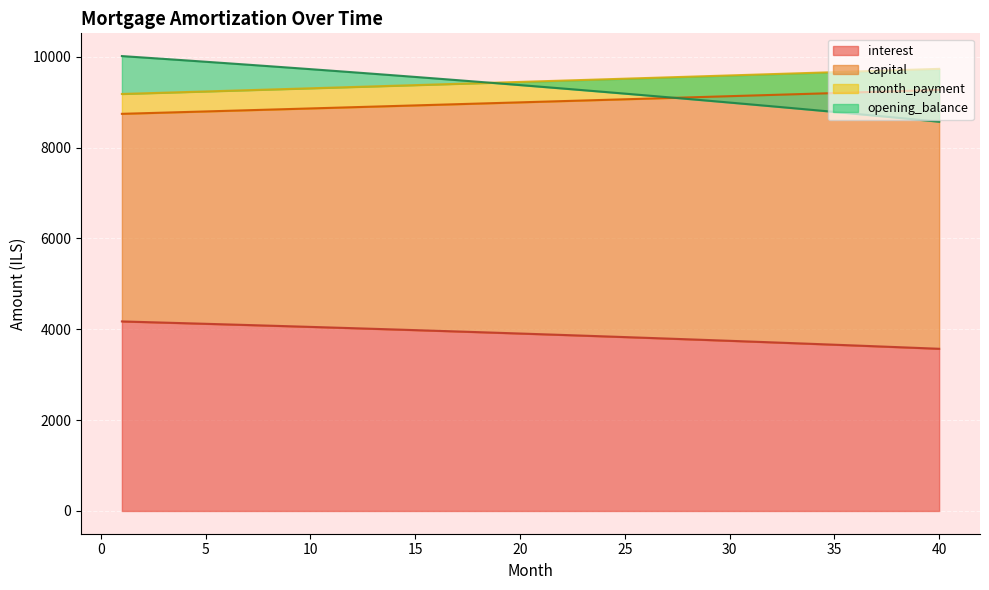

The value of interest at 25 is 3828.5. True or false?

True